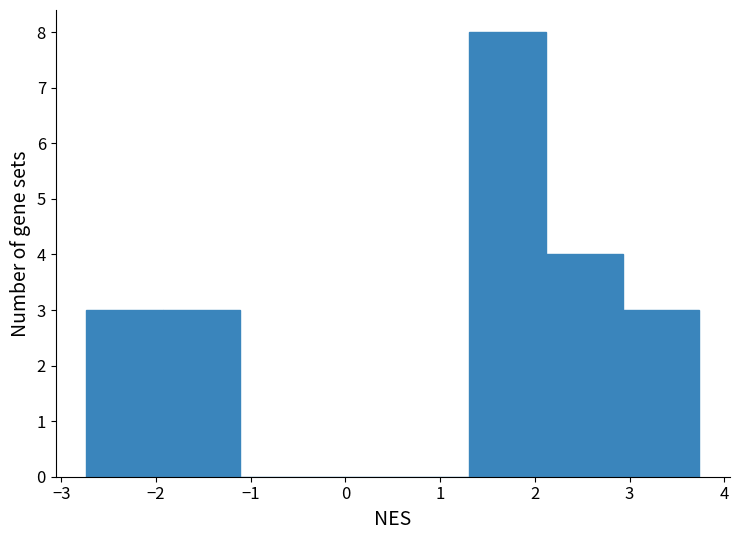

What is the height of the bar covering 1.3 to 2.1 on the x-axis? Neither the bar edges nor the heights are printed on the chart, so give them approximately, as read against the axes.

8